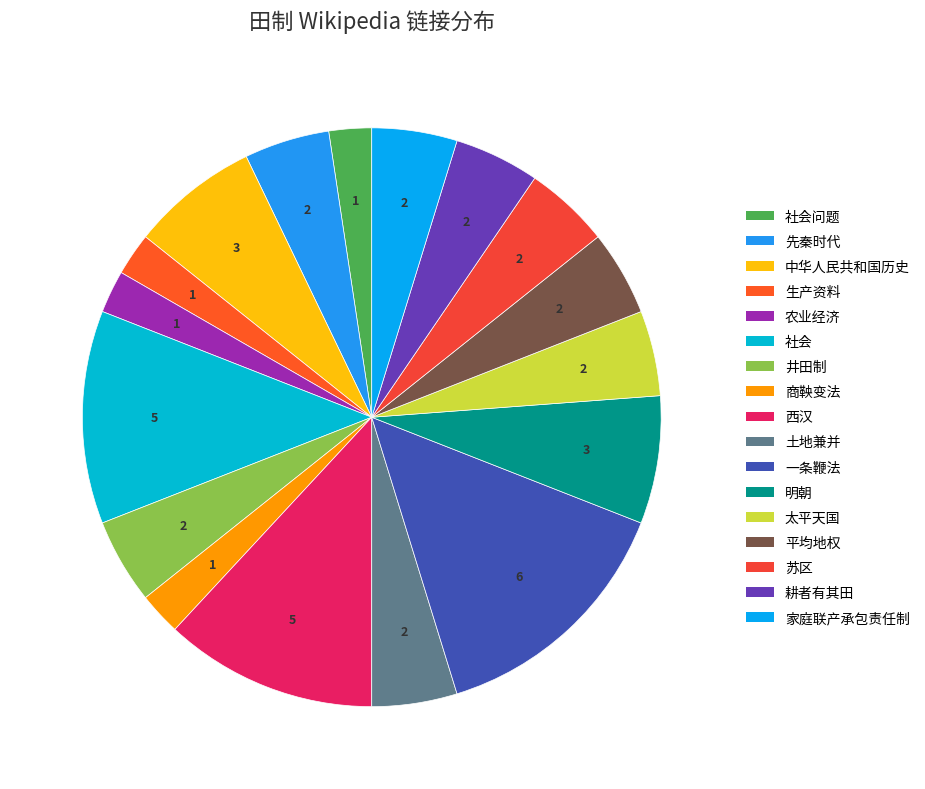

Which slice is the largest?

一条鞭法